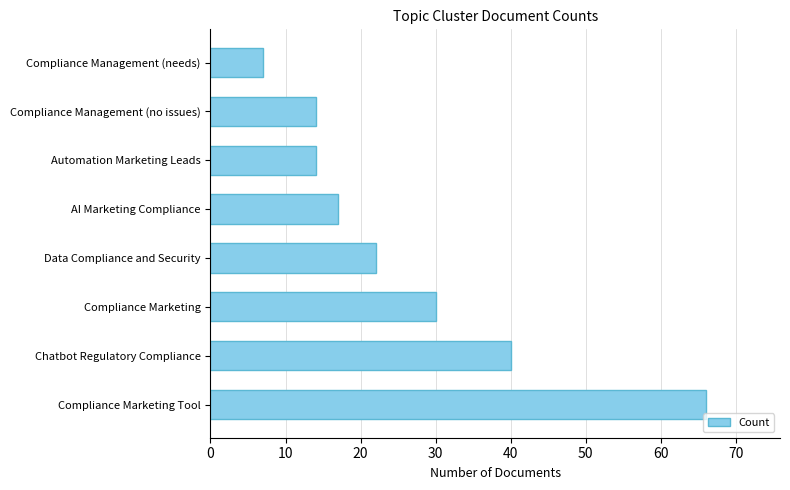

Reading bottom to top, transcribe all the data shown in this chart.

66	40	30	22	17	14	14	7